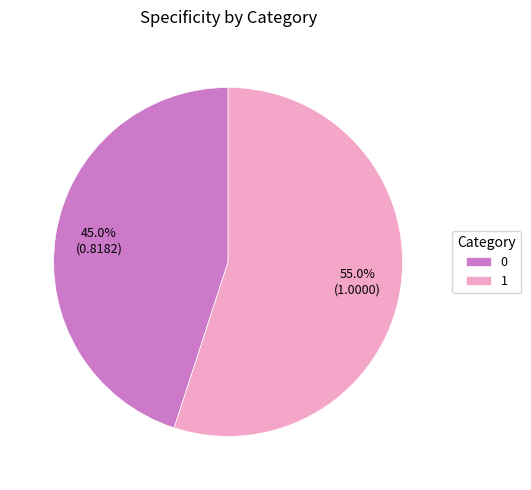

Is there any slice that represents more than half of the pie?

Yes